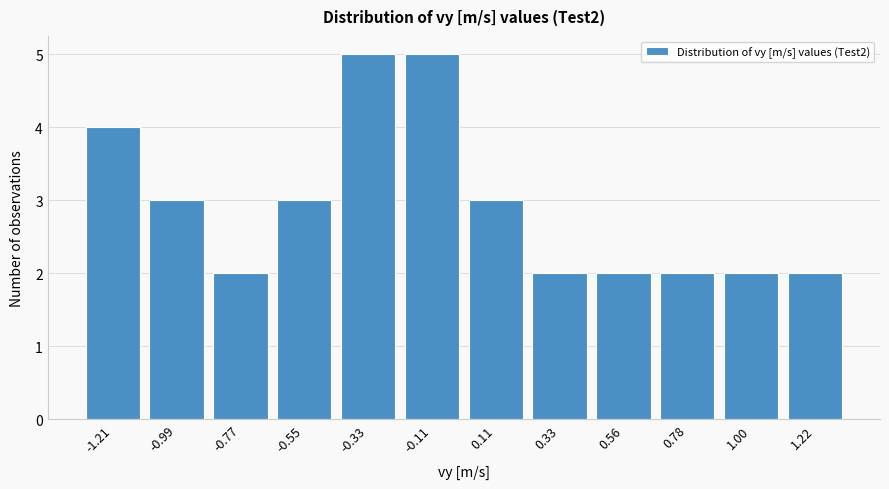

Reading right to left, what are all the values shown in this chart?

2	2	2	2	2	3	5	5	3	2	3	4